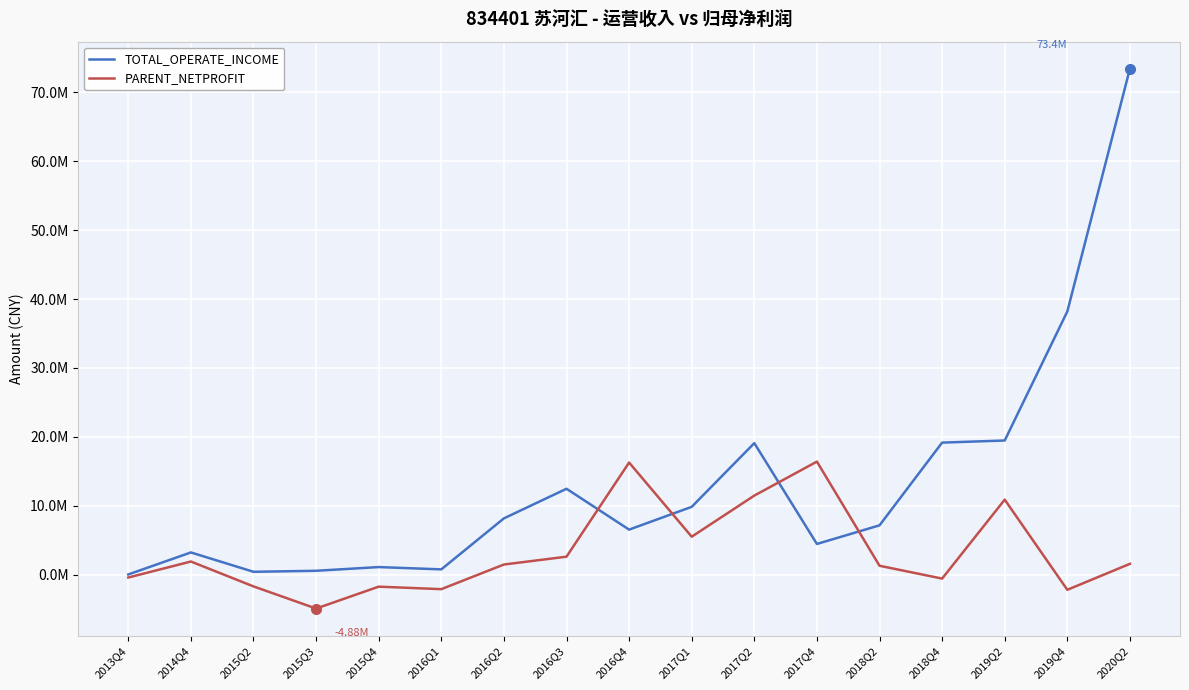

Which series has the widest spread of values?

TOTAL_OPERATE_INCOME